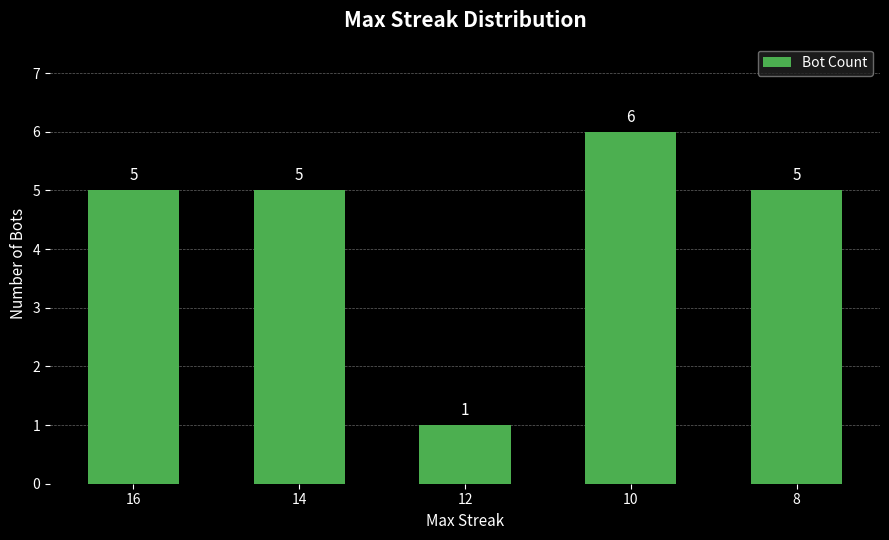

The value at 10 is 6. True or false?

True